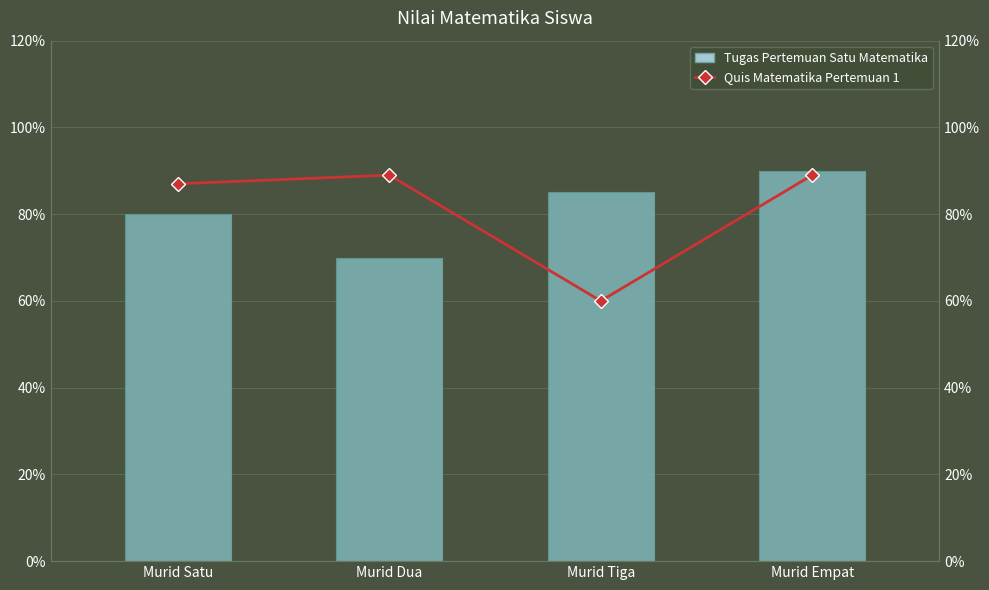

What is the total value across all series at Murid Empat?

179